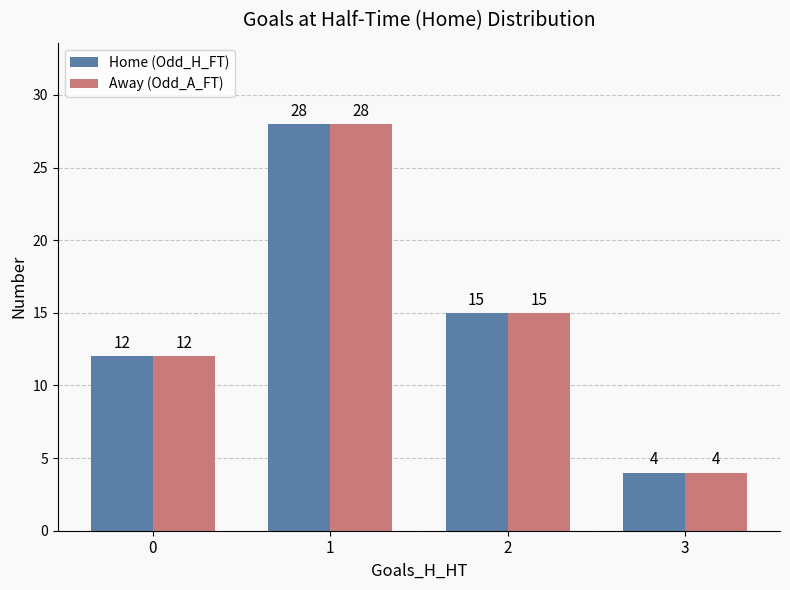

The value of Home (Odd_H_FT) at 0 is 12. True or false?

True